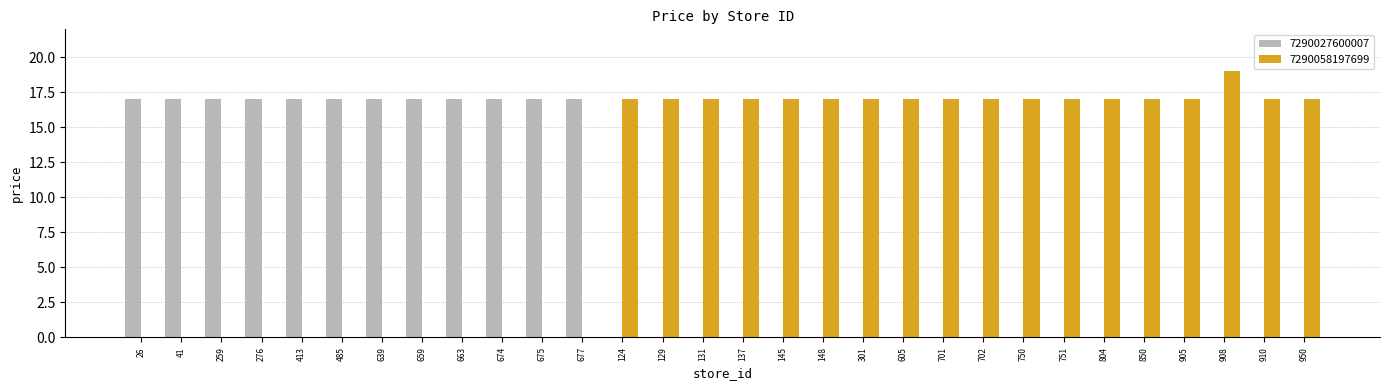

Reading right to left, list all the values displayed in this chart.

7290027600007: 0	0	0	0	0	0	0	0	0	0	0	0	0	0	0	0	0	0	17	17	17	17	17	17	17	17	17	17	17	17
7290058197699: 17	17	19	17	17	17	17	17	17	17	17	17	17	17	17	17	17	17	0	0	0	0	0	0	0	0	0	0	0	0